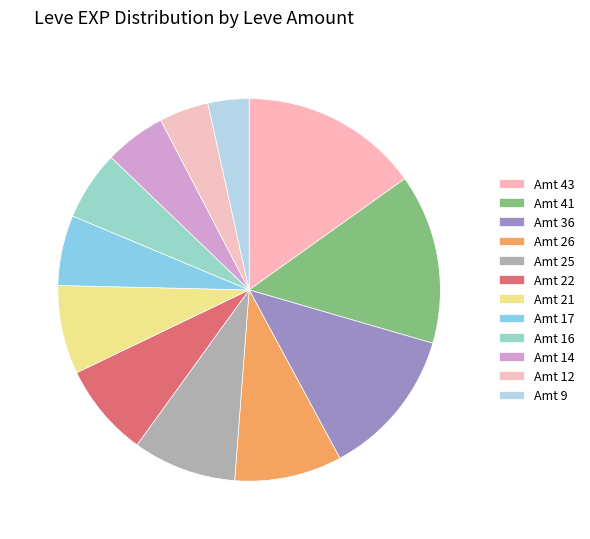

How many segments does this pie chart have?

12